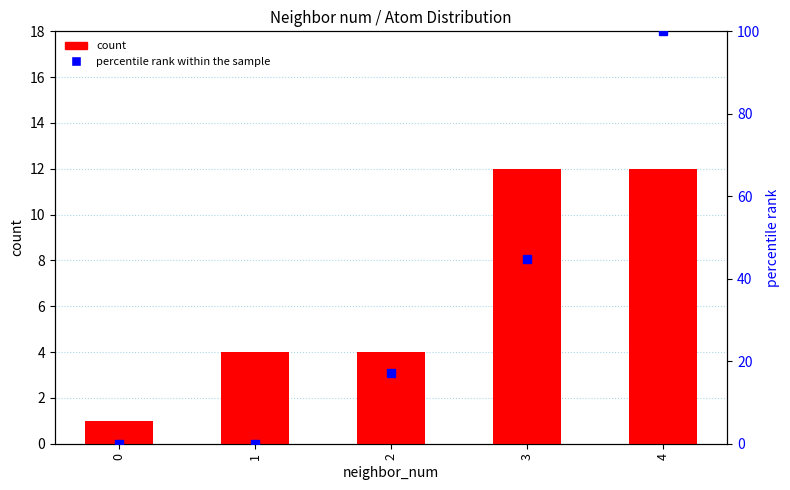

True or false: count has a value of 12.0 at 3.

True